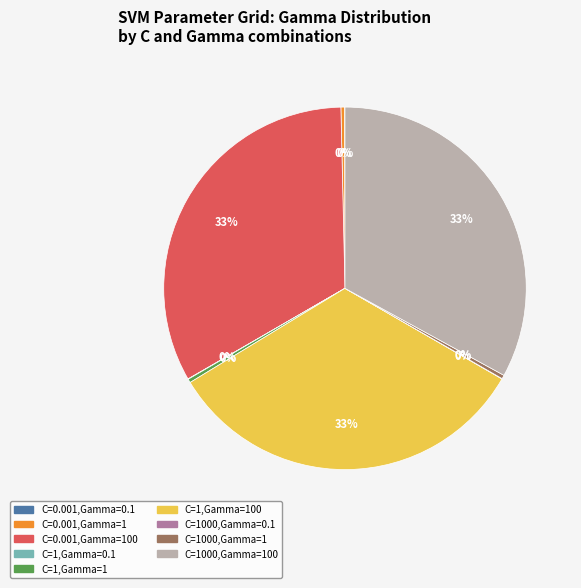

To the nearest percent, what is the average slice percentage?

11%